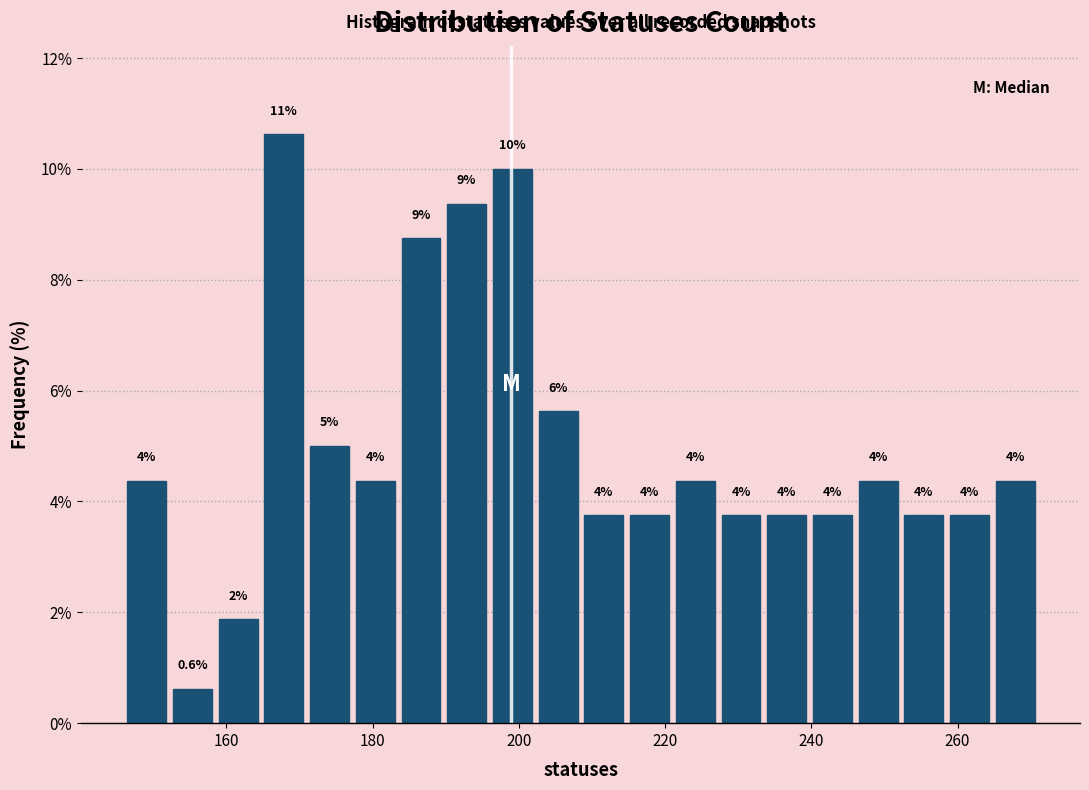

Around what value on the x-axis is the tallest bar? Give the approximate position of its centre, as read against the axis.

168